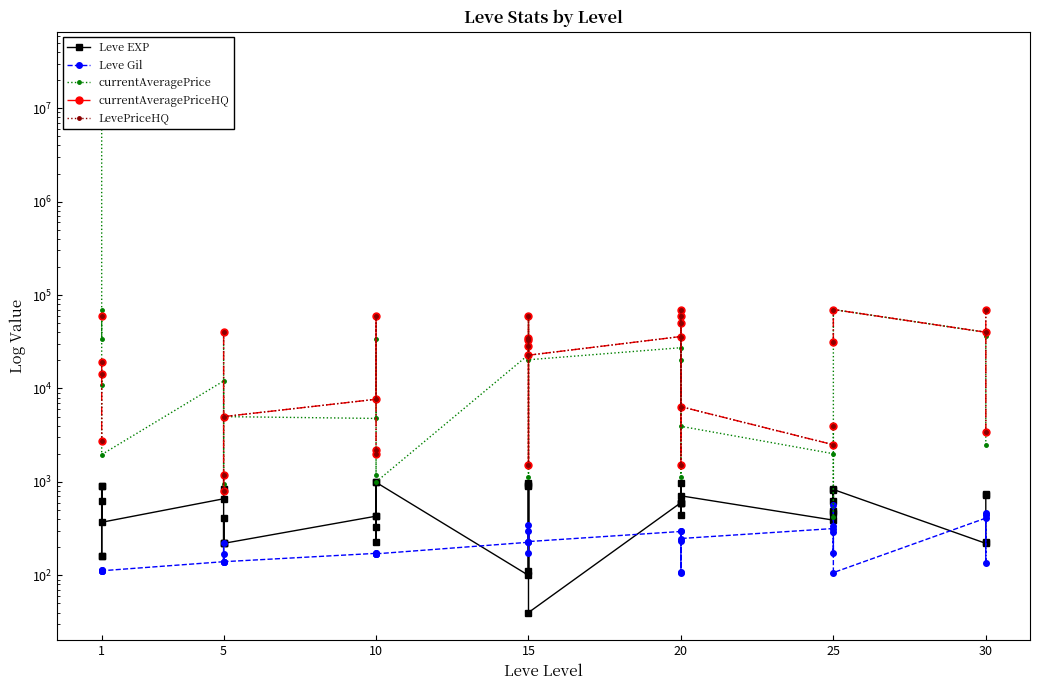

True or false: LevePriceHQ has more than 1 interior local peaks.

True